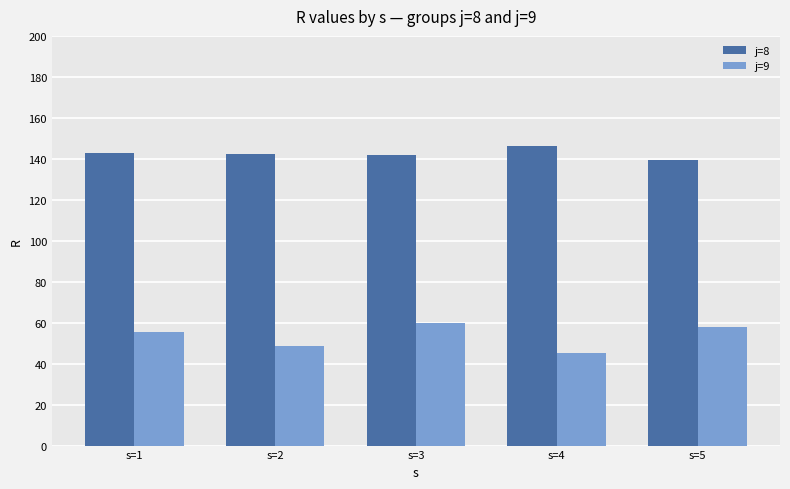

Which category has the lowest value across all series?

s=4